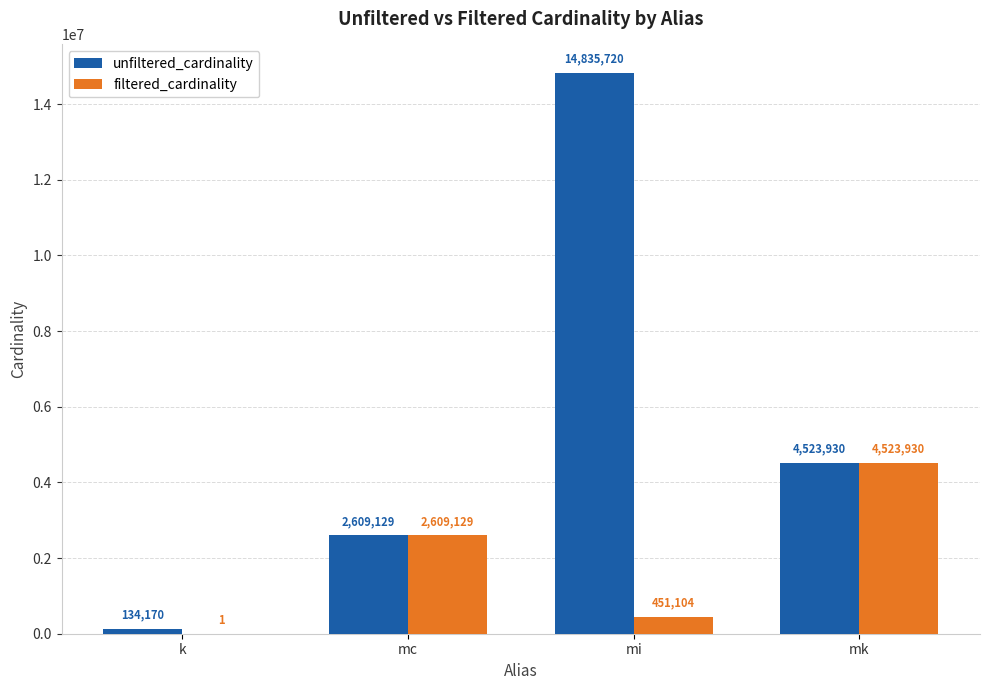

How many data points does each series have?

4